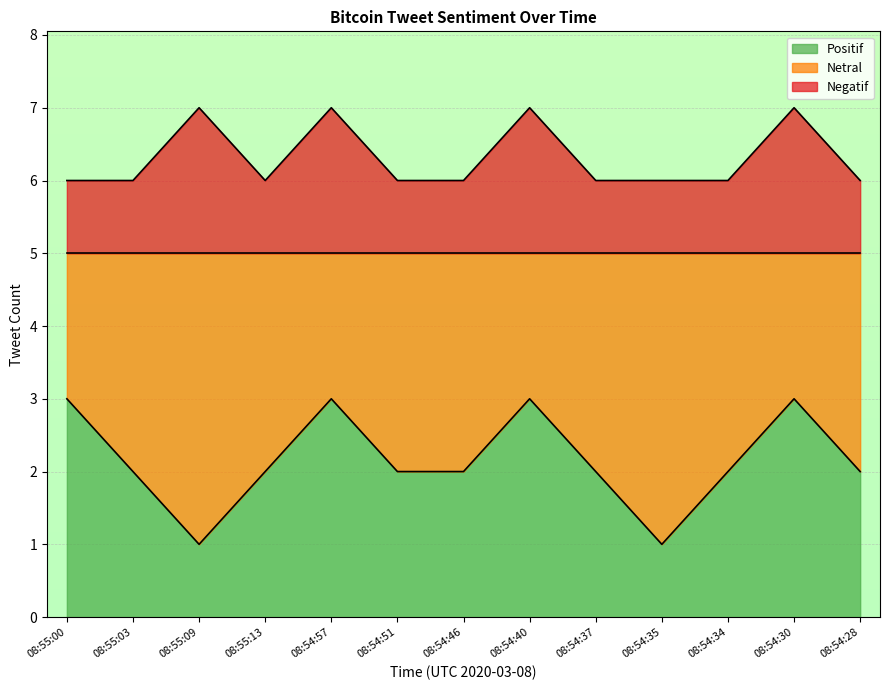

How many lines are shown in the chart?

2